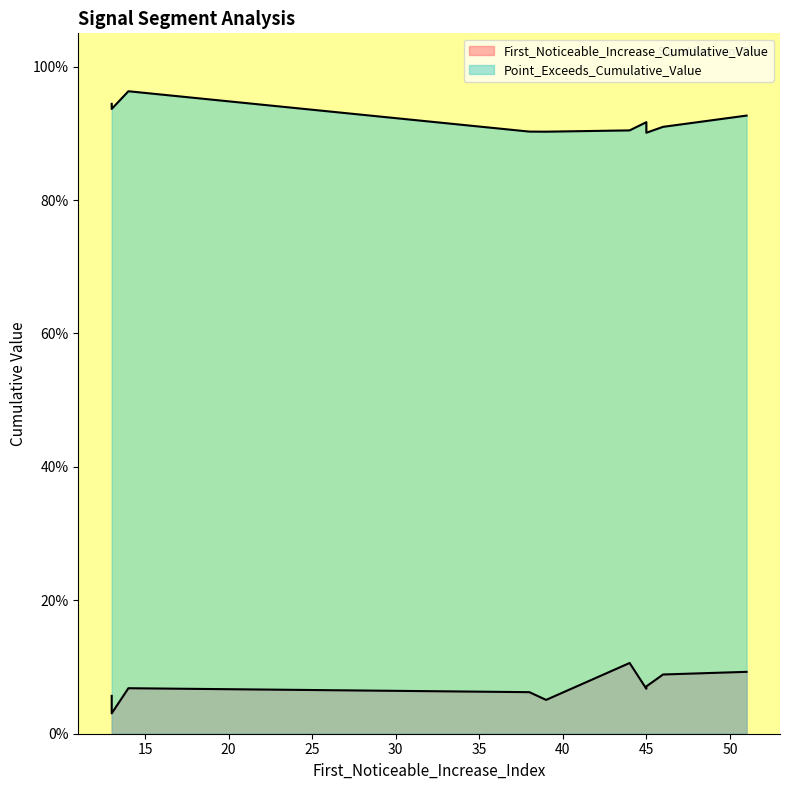

Count the First_Noticeable_Increase_Cumulative_Value values in the range 0 to 1.

10